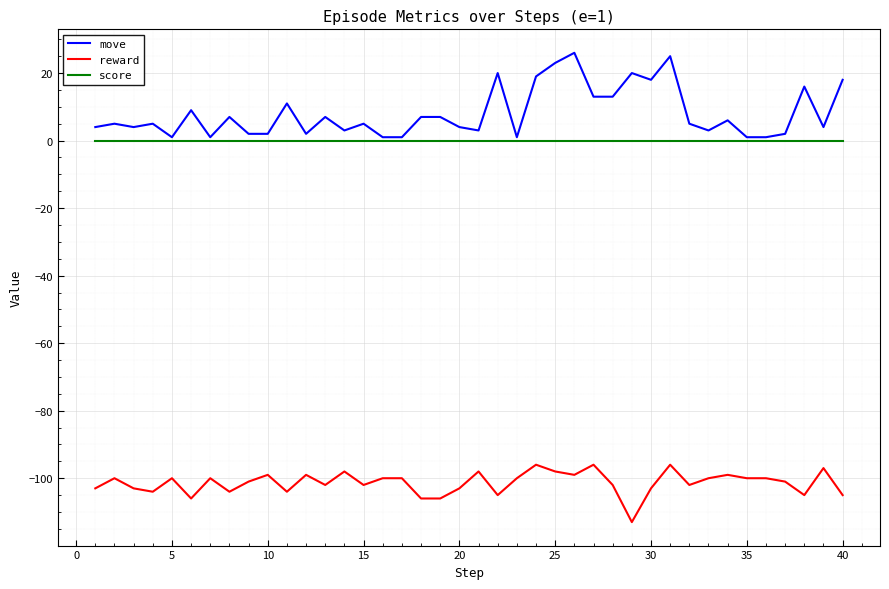

True or false: score and reward cross at least once.

False